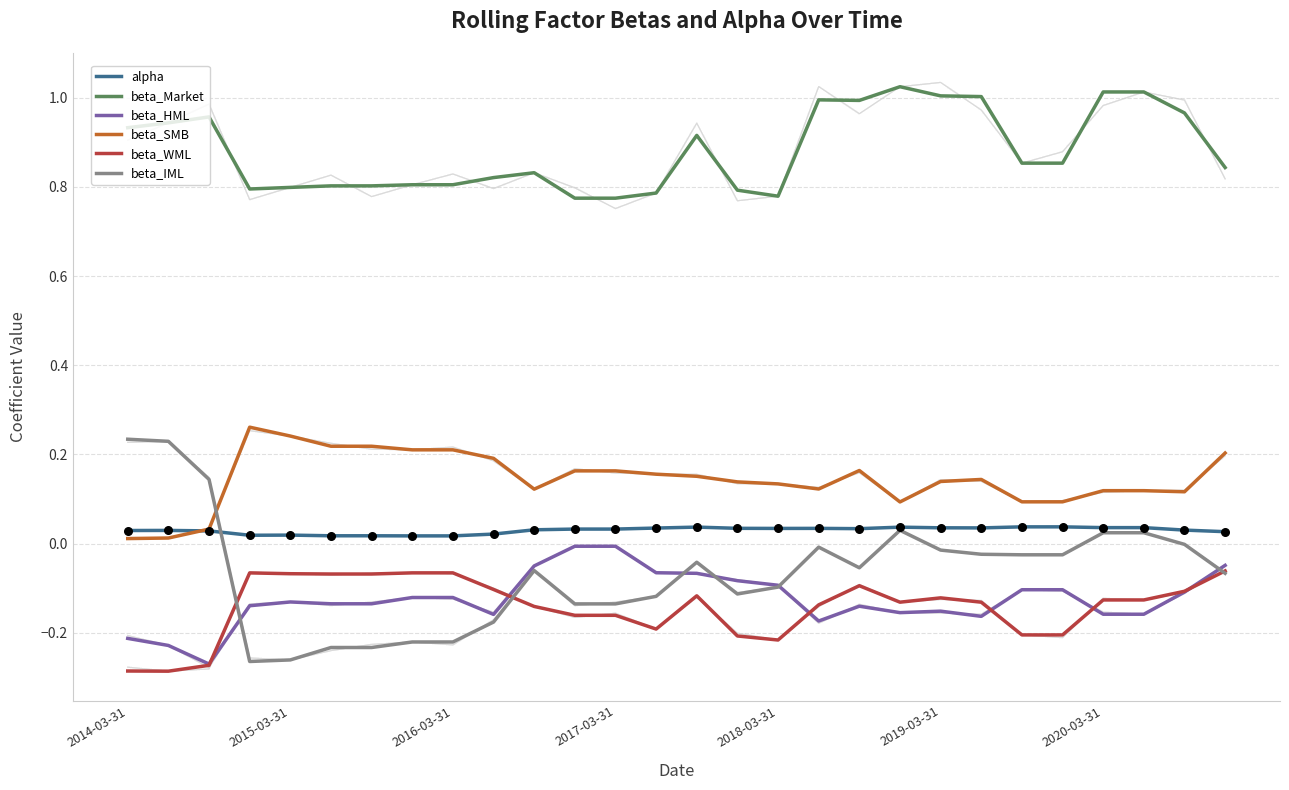

Which series contains the highest Y value?

beta_Market